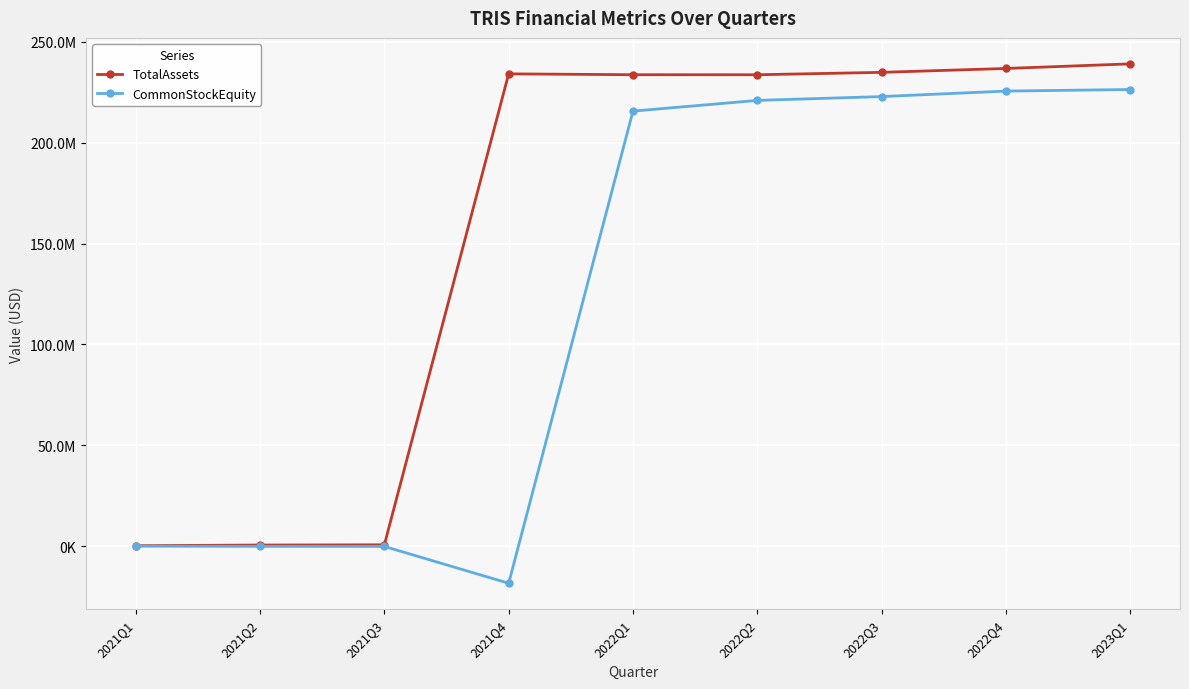

What is the difference between the TotalAssets values at 2022Q2 and 2021Q4?

440098